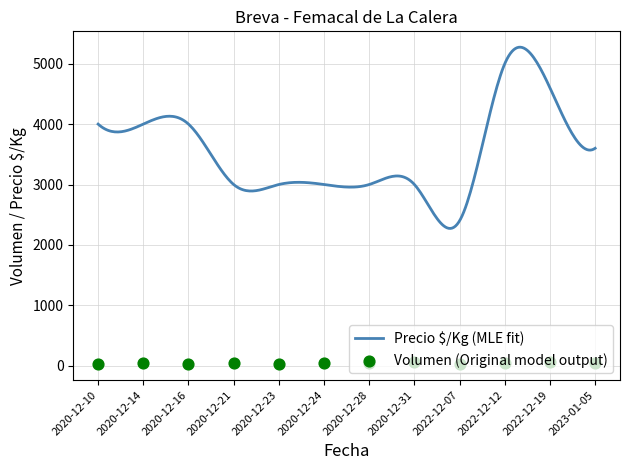

What is the total value across all series at 2020-12-23?

3030